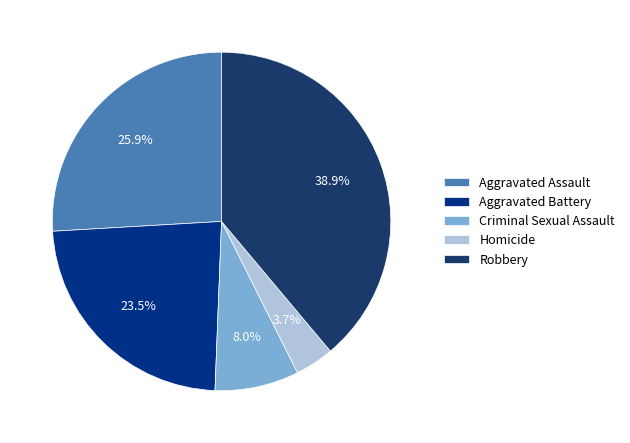

Is Aggravated Assault the majority of the pie?

No